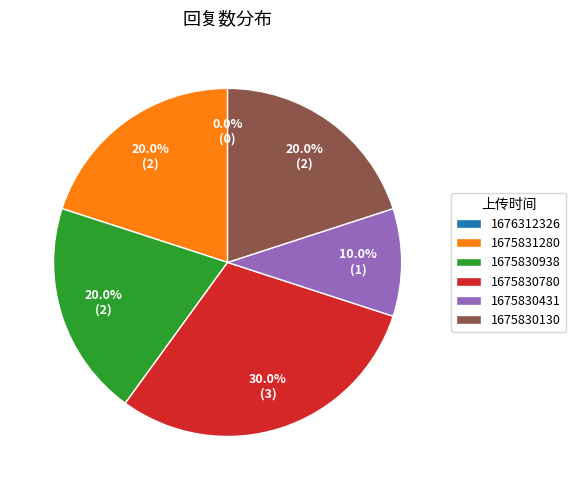

To the nearest percent, what portion does 1675830780 represent?

30%